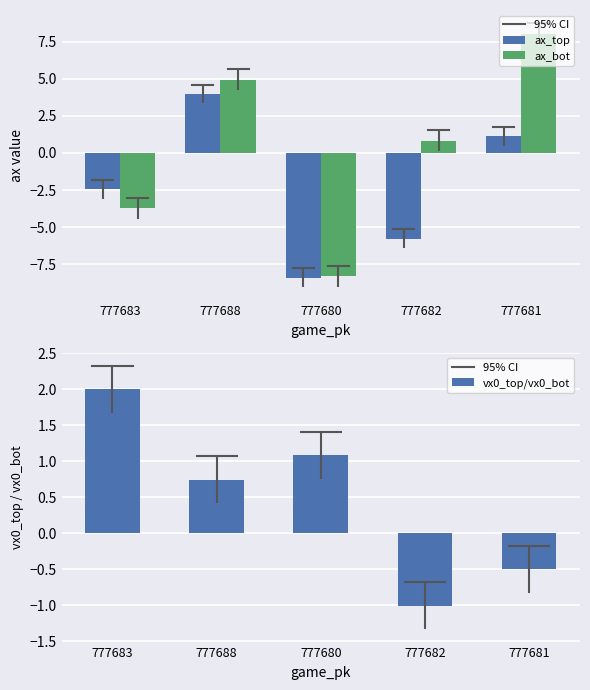

Does the chart contain stacked bars?

No